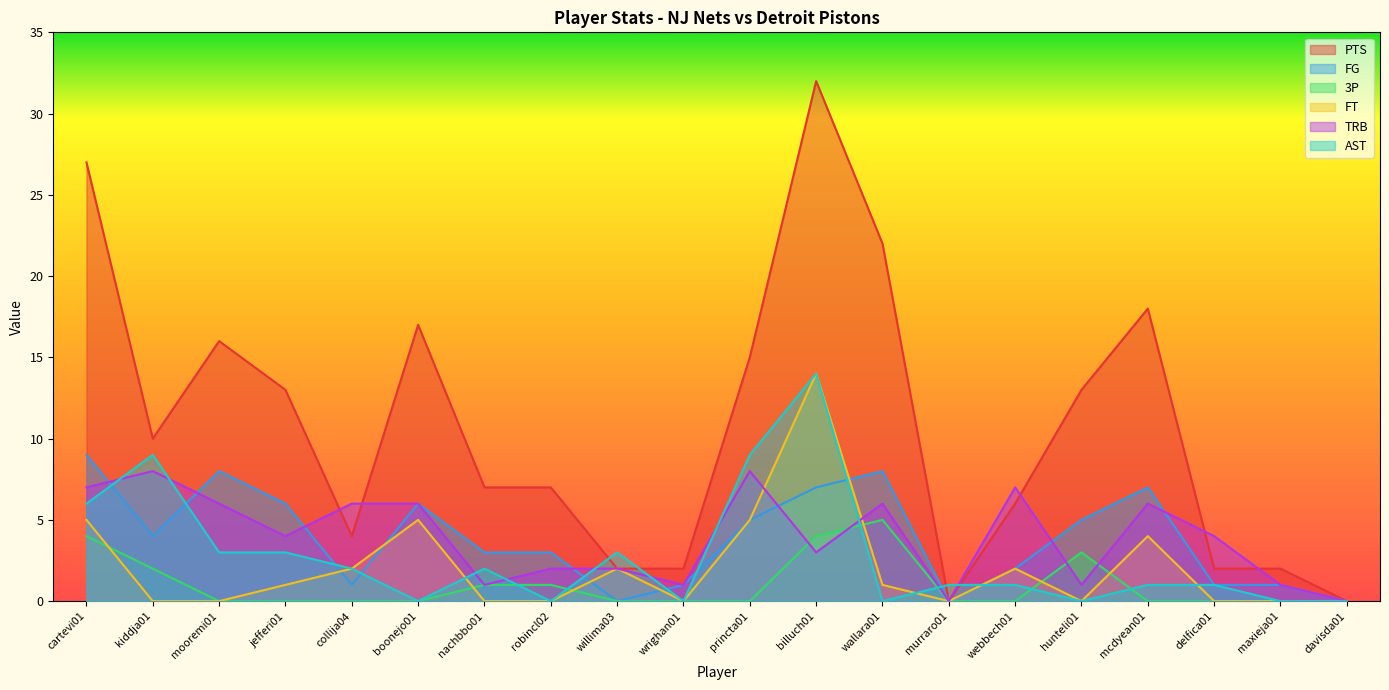

Which category has the highest value in the AST series?

billuch01